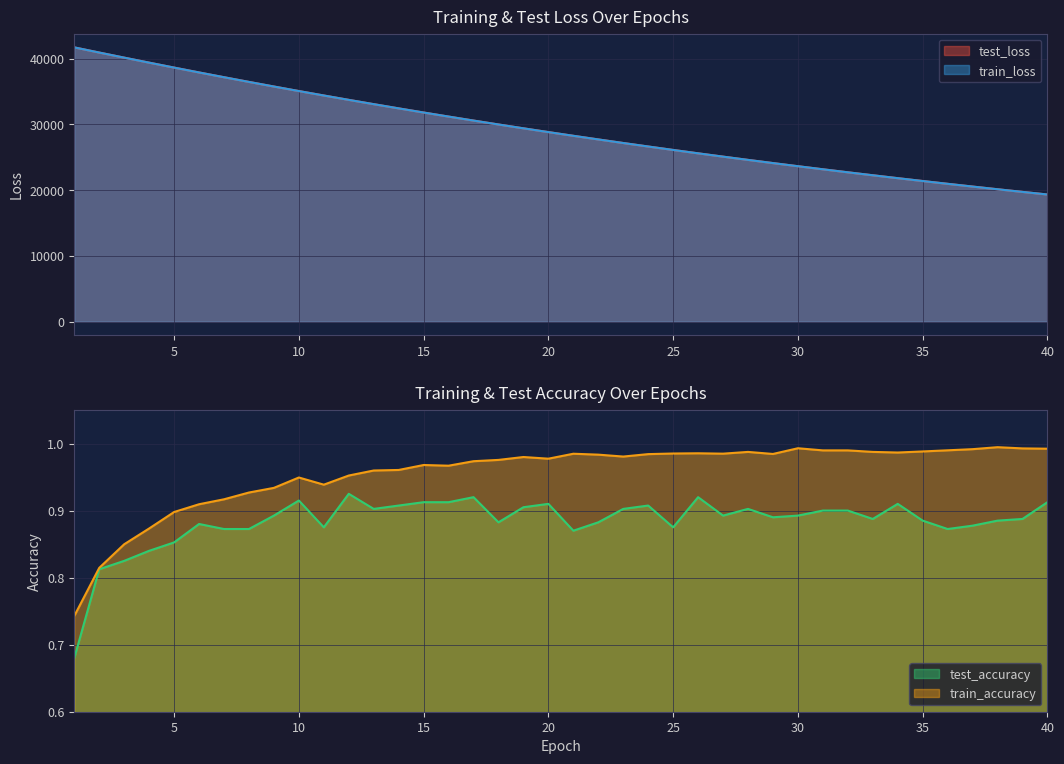

Between 13 and 36, which series saw the biggest shift?

test_loss